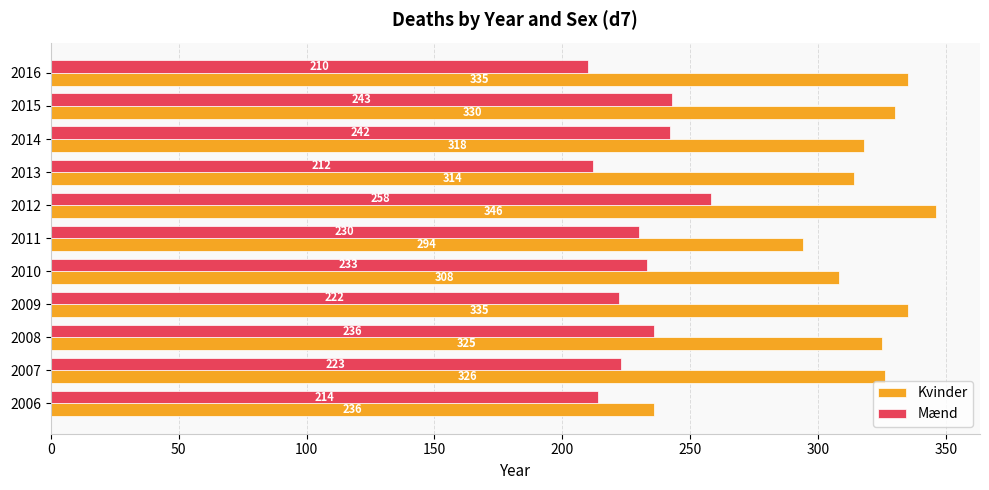

What is the average value of the Kvinder series?

315